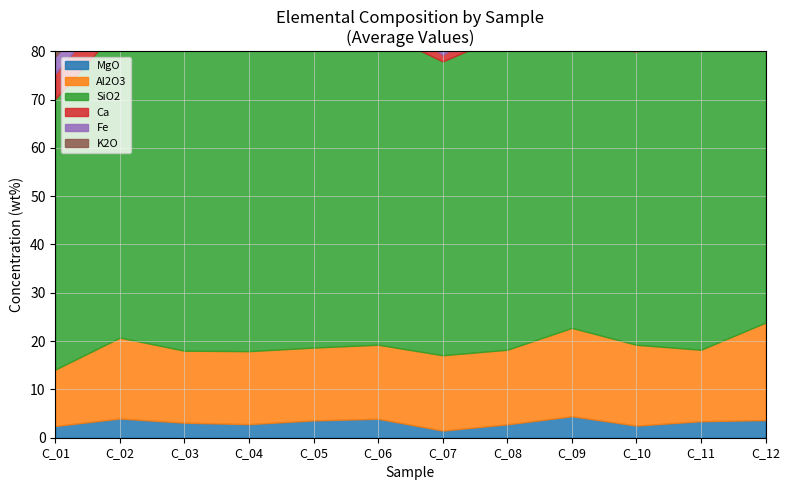

Reading right to left, transcribe all the data shown in this chart.

MgO: C_12=3.7	C_11=3.4	C_10=2.5	C_09=4.4	C_08=2.8	C_07=1.5	C_06=3.9	C_05=3.6	C_04=2.8	C_03=3.1	C_02=4.0	C_01=2.4
Al2O3: C_12=20.2	C_11=14.8	C_10=16.7	C_09=18.3	C_08=15.4	C_07=15.6	C_06=15.3	C_05=15.1	C_04=15.1	C_03=14.9	C_02=16.7	C_01=11.7
SiO2: C_12=70.6	C_11=68.3	C_10=60.7	C_09=59.3	C_08=65.4	C_07=60.8	C_06=65.1	C_05=67.7	C_04=66.8	C_03=68.3	C_02=64.5	C_01=56.1
Ca: C_12=3.0	C_11=3.3	C_10=2.3	C_09=6.0	C_08=4.2	C_07=1.4	C_06=3.9	C_05=5.6	C_04=3.2	C_03=3.1	C_02=6.0	C_01=5.3
Fe: C_12=4.4	C_11=3.7	C_10=4.1	C_09=4.7	C_08=3.8	C_07=4.3	C_06=3.8	C_05=3.6	C_04=3.6	C_03=3.7	C_02=4.0	C_01=3.4
K2O: C_12=3.6	C_11=2.7	C_10=2.4	C_09=2.9	C_08=2.8	C_07=2.5	C_06=2.9	C_05=2.8	C_04=2.8	C_03=2.7	C_02=3.1	C_01=2.3